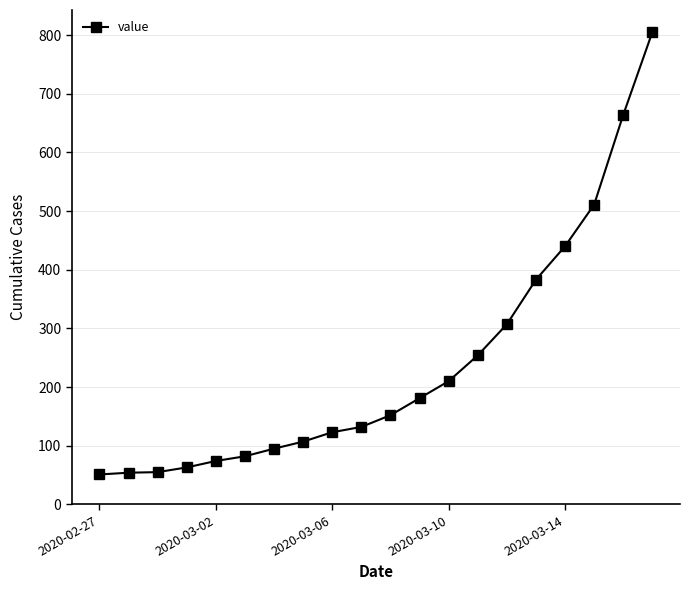

What is the difference between the maximum and minimum values?

754